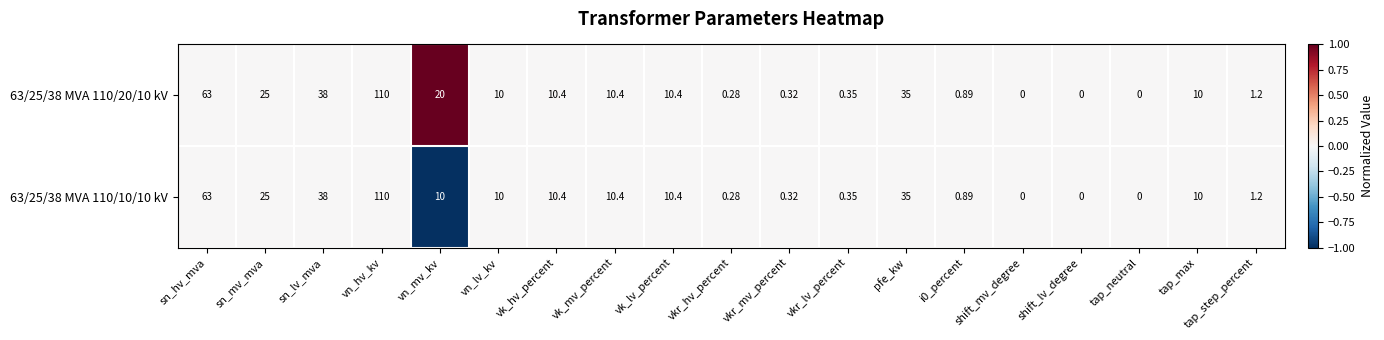

What is the smallest value displayed?

0.0